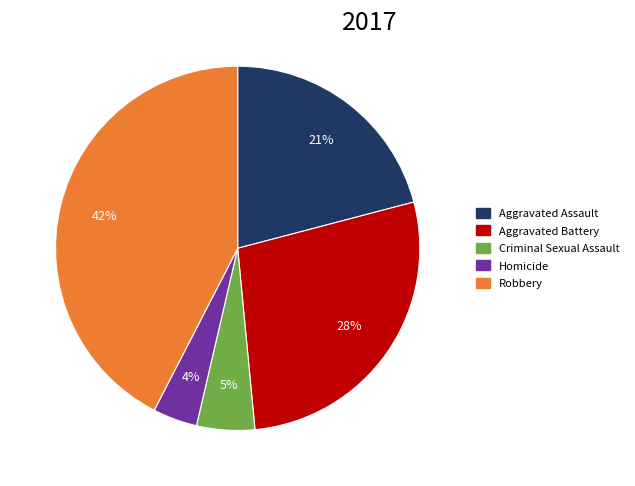

Which has a higher value, Aggravated Assault or Homicide?

Aggravated Assault